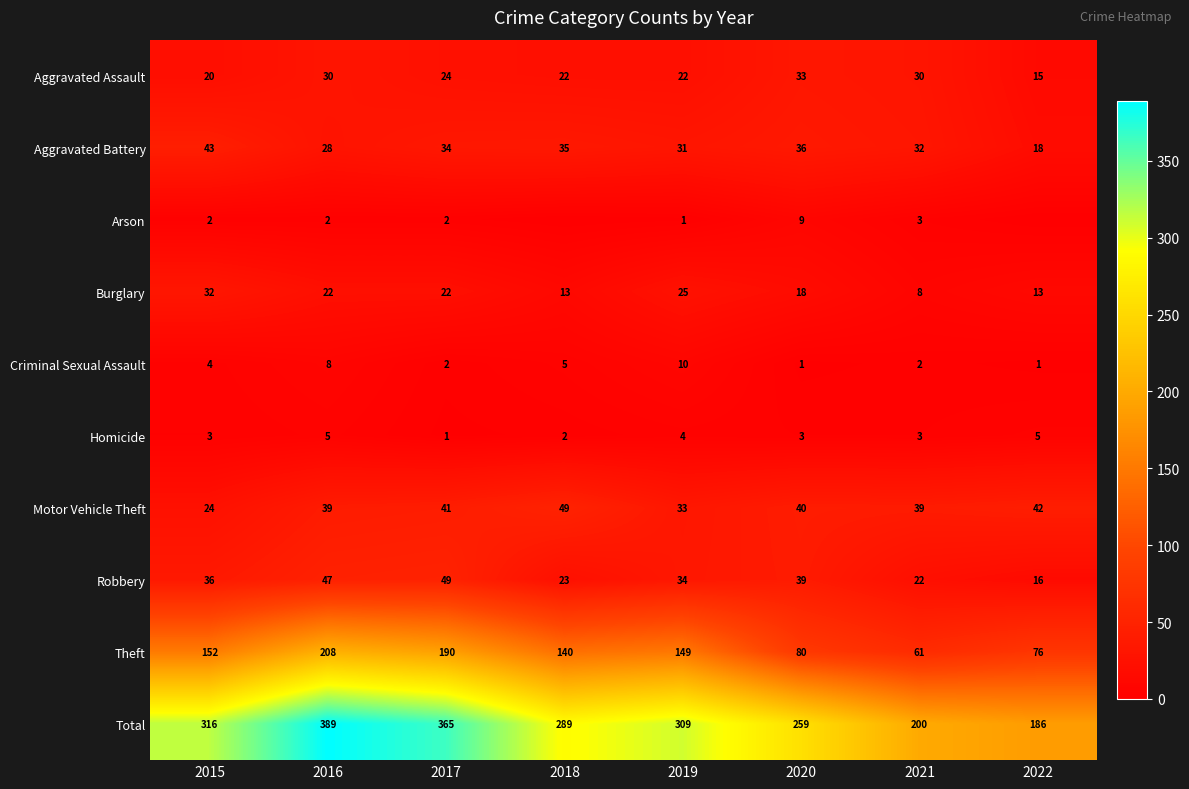

What is the spread (max minus min) of values at 2016?

387